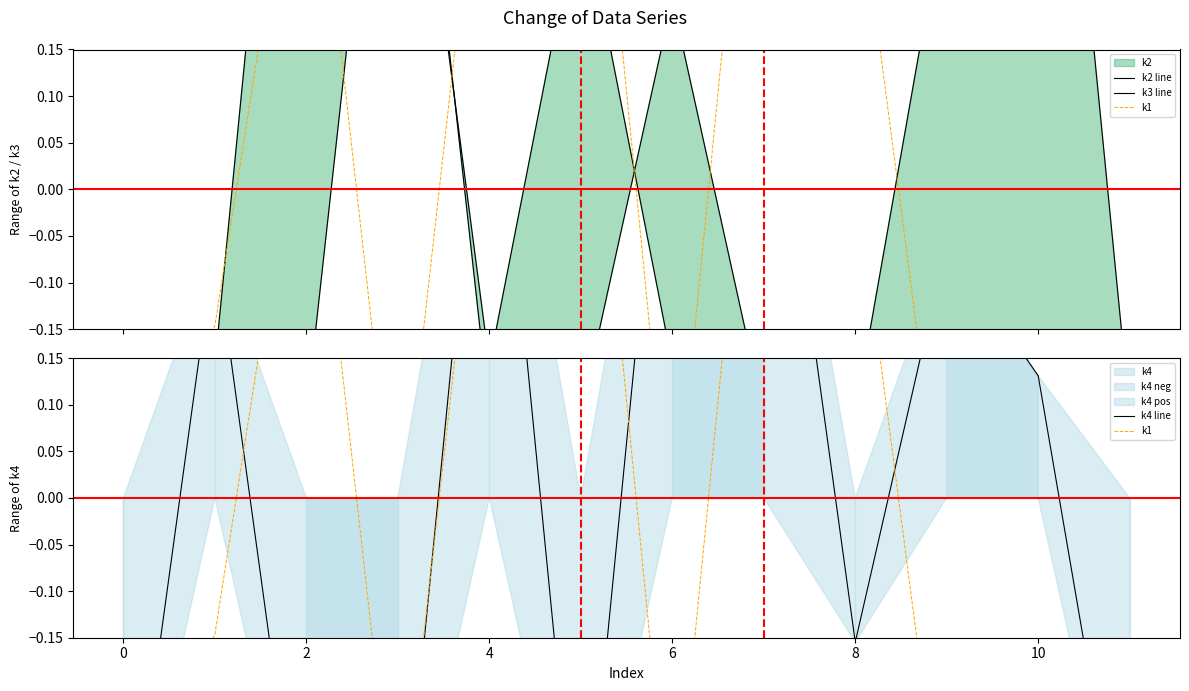

What is the difference between the maximum and minimum values in the k4 line series?

1.0